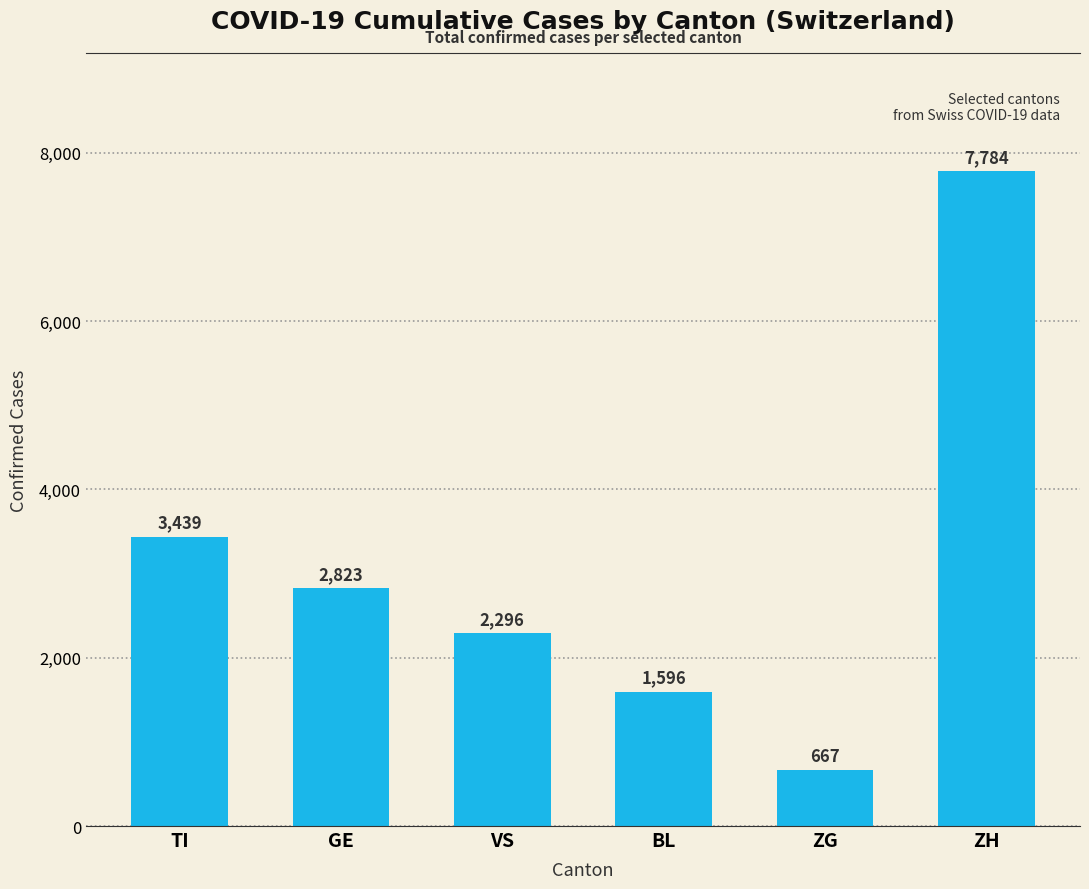

At which label does the data first exceed 2823?

TI